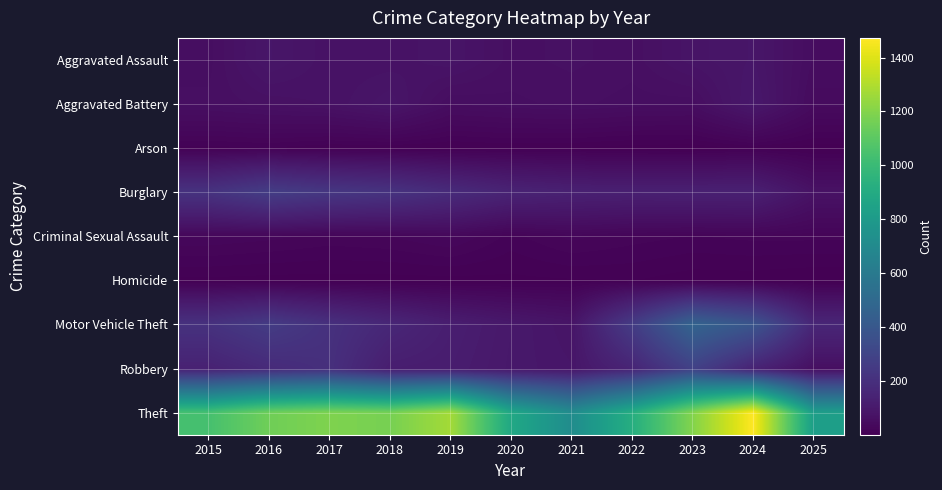

Reading left to right, list all the values displayed in this chart.

Aggravated Assault: 2015=56	2016=88	2017=72	2018=72	2019=80	2020=62	2021=66	2022=61	2023=79	2024=88	2025=52
Aggravated Battery: 2015=60	2016=66	2017=71	2018=86	2019=53	2020=57	2021=60	2022=56	2023=55	2024=96	2025=44
Arson: 2015=10	2016=12	2017=7	2018=7	2019=5	2020=7	2021=6	2022=3	2023=2	2024=8	2025=3
Burglary: 2015=216	2016=266	2017=237	2018=218	2019=182	2020=146	2021=134	2022=130	2023=133	2024=133	2025=72
Criminal Sexual Assault: 2015=29	2016=26	2017=22	2018=24	2019=31	2020=16	2021=26	2022=21	2023=18	2024=20	2025=20
Homicide: 2015=5	2016=4	2017=4	2018=4	2019=4	2020=5	2021=6	2022=7	2023=3	2024=3	2025=1
Motor Vehicle Theft: 2015=212	2016=259	2017=208	2018=163	2019=123	2020=99	2021=82	2022=259	2023=470	2024=388	2025=160
Robbery: 2015=139	2016=178	2017=202	2018=121	2019=116	2020=97	2021=88	2022=151	2023=284	2024=144	2025=60
Theft: 2015=1041	2016=1151	2017=1188	2018=1170	2019=1272	2020=884	2021=716	2022=920	2023=1198	2024=1473	2025=825